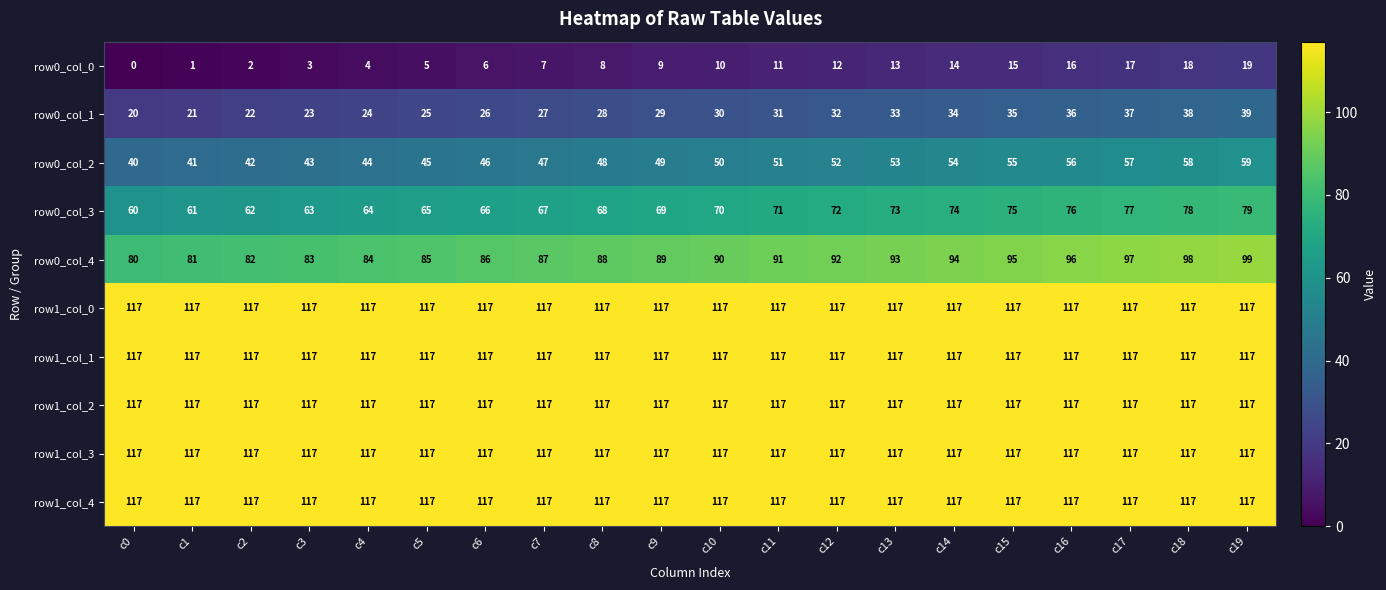

True or false: row1_col_3 has a value of 117 at c2.

True